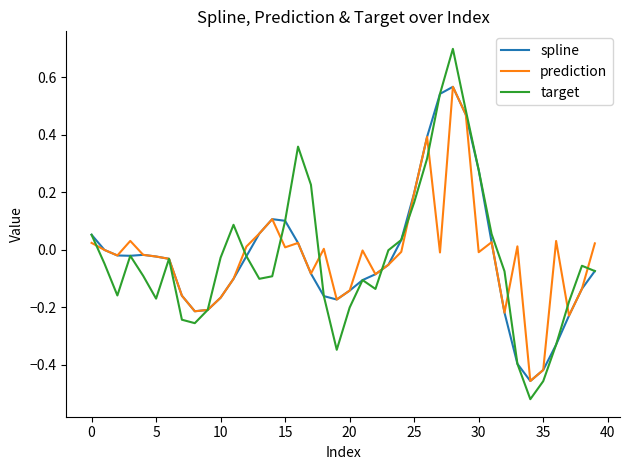

What is the maximum value shown in the chart?

0.7